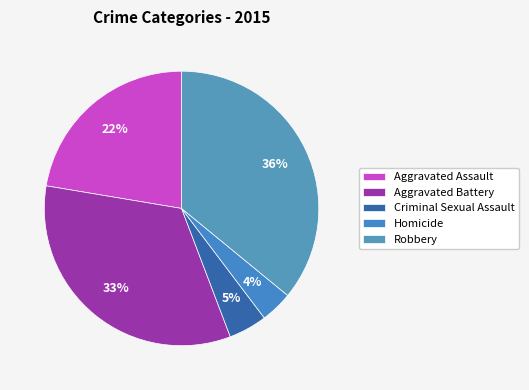

How many slices are in this pie chart?

5